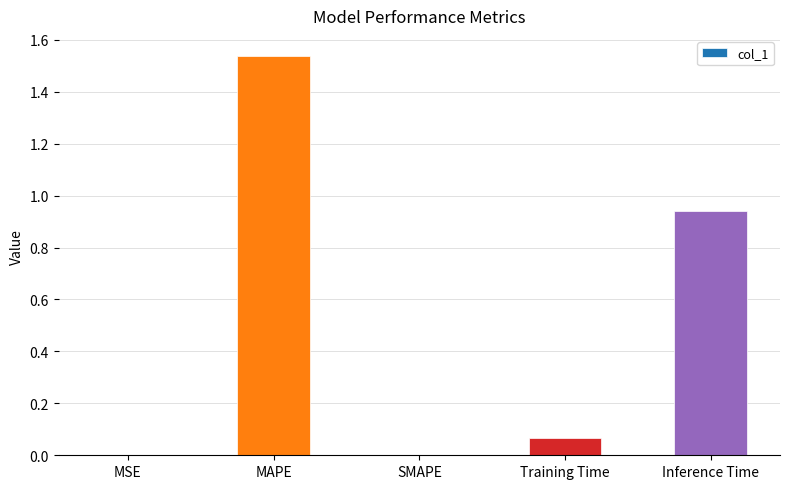

Which has a higher value, Training Time or Inference Time?

Inference Time